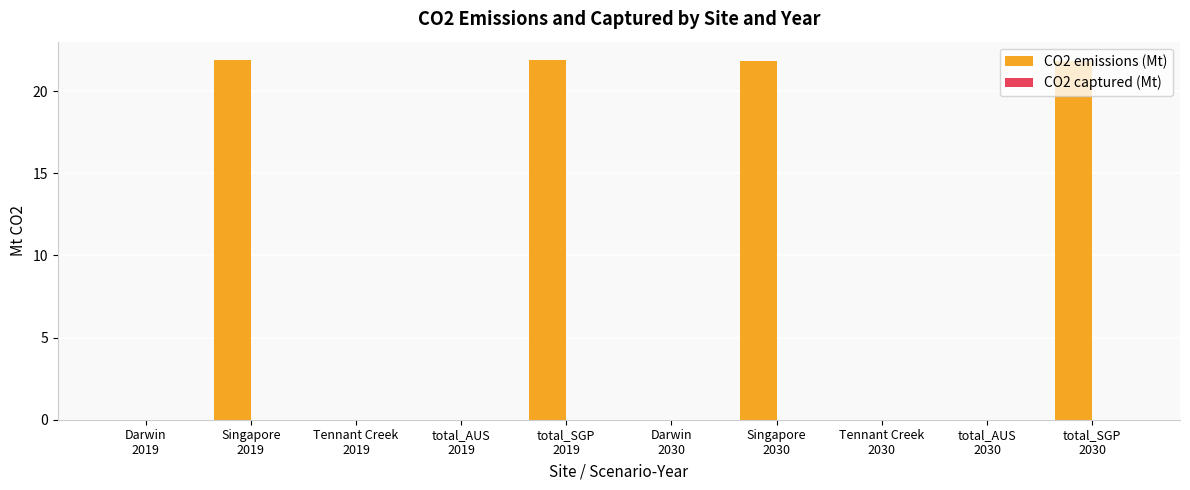

What is the greatest value displayed?

21.9